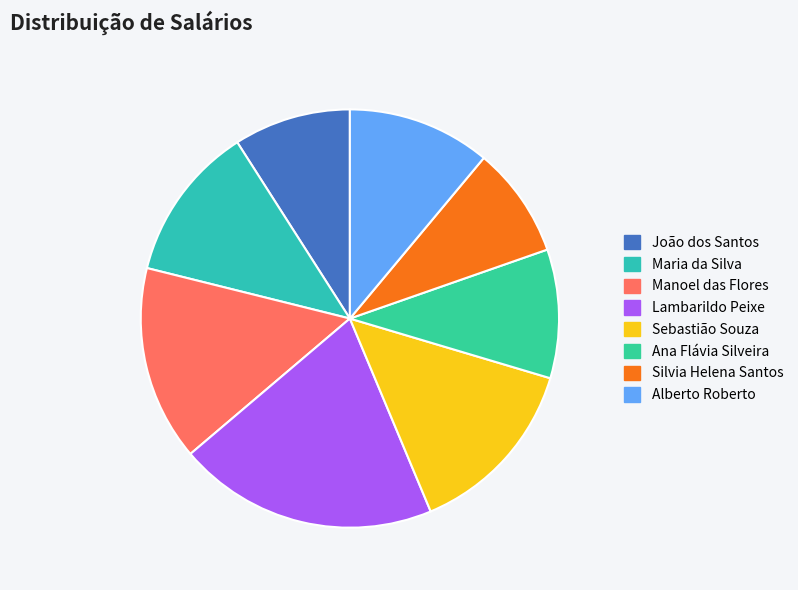

What is the total percentage of Alberto Roberto and Lambarildo Peixe?

31.2%